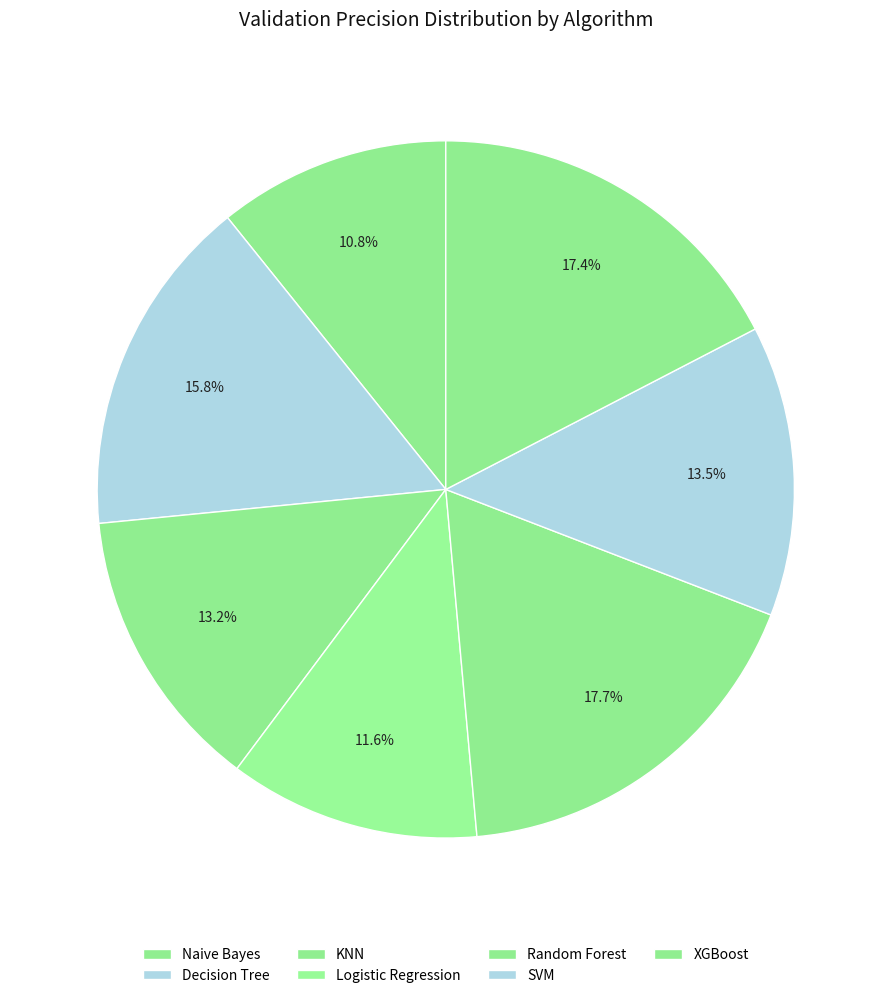

Which slice is the smallest?

Naive Bayes